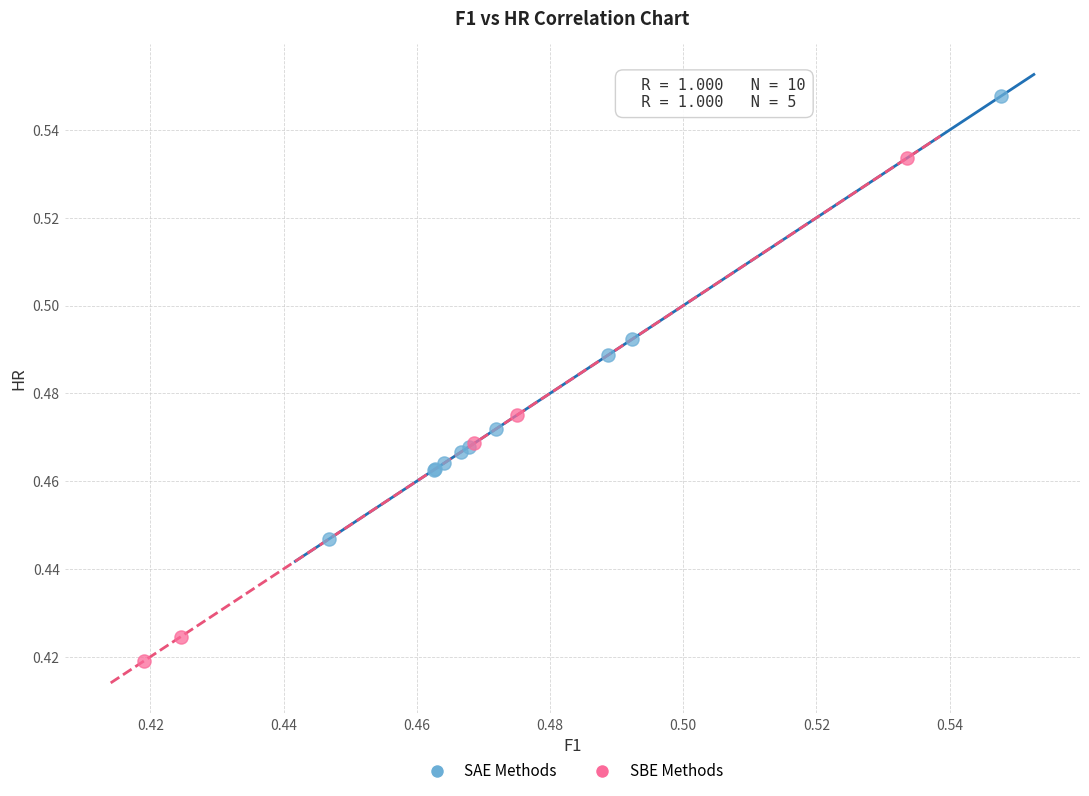

Which series has the largest Y range (max minus min)?

SBE Methods